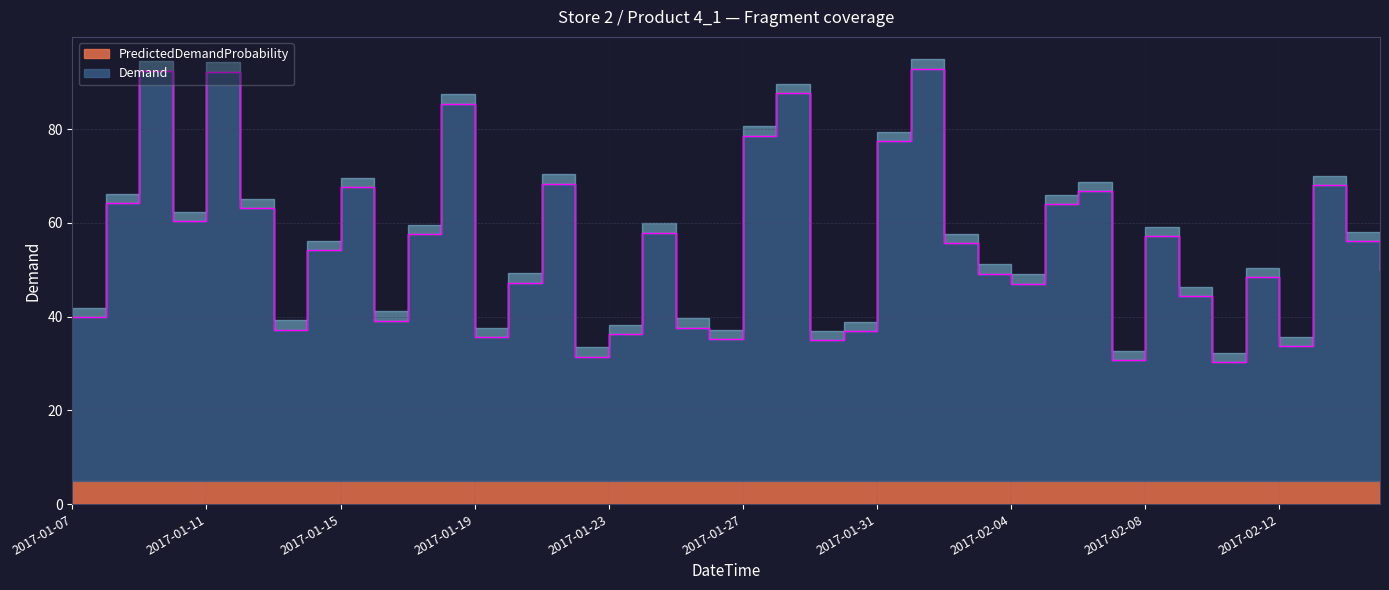

List the labels in order of value, smallest first.

2017-02-10, 2017-02-07, 2017-01-22, 2017-02-12, 2017-01-29, 2017-01-26, 2017-01-19, 2017-01-23, 2017-01-30, 2017-01-13, 2017-01-25, 2017-01-16, 2017-01-07, 2017-02-09, 2017-02-04, 2017-01-20, 2017-02-11, 2017-02-03, 2017-02-15, 2017-01-14, 2017-02-02, 2017-02-14, 2017-02-08, 2017-01-17, 2017-01-24, 2017-01-10, 2017-01-12, 2017-02-05, 2017-01-08, 2017-02-06, 2017-01-15, 2017-02-13, 2017-01-21, 2017-01-31, 2017-01-27, 2017-01-18, 2017-01-28, 2017-01-11, 2017-01-09, 2017-02-01